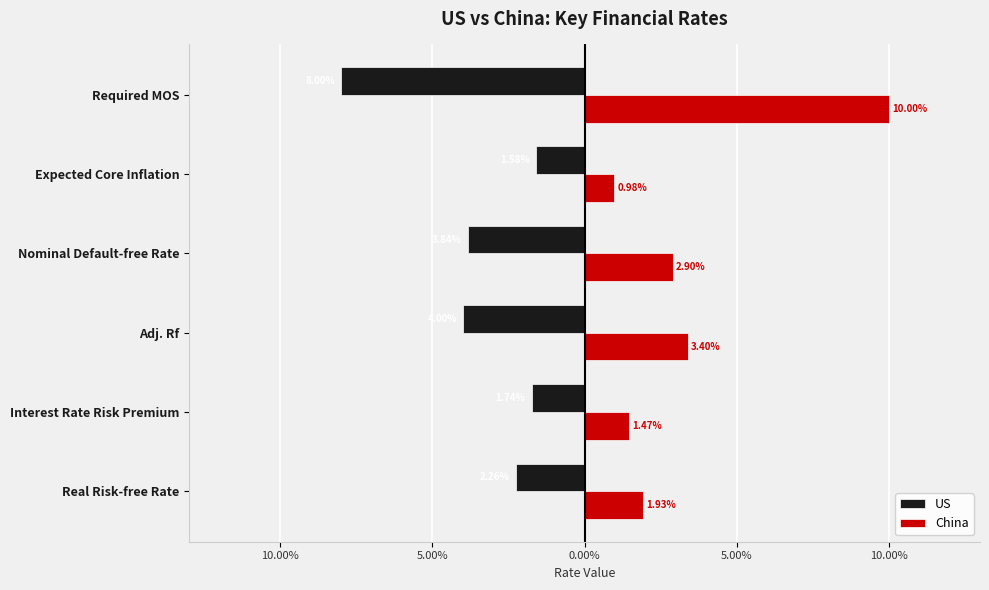

How many data points does each series have?

6